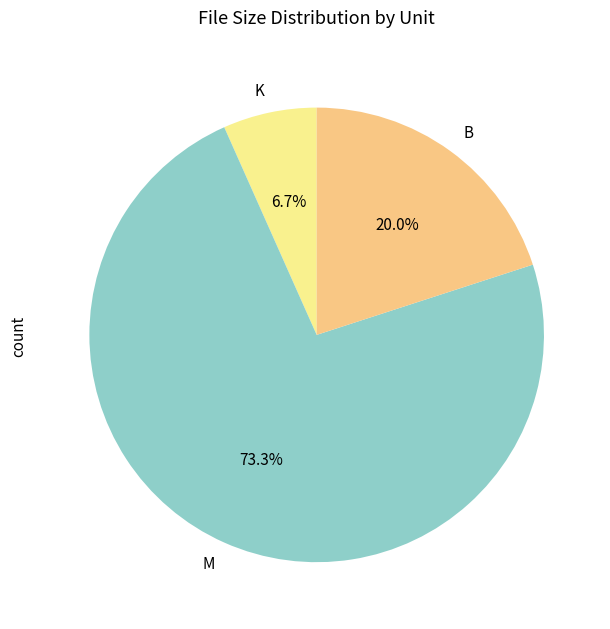

To the nearest percent, what percentage of the pie is M?

73%